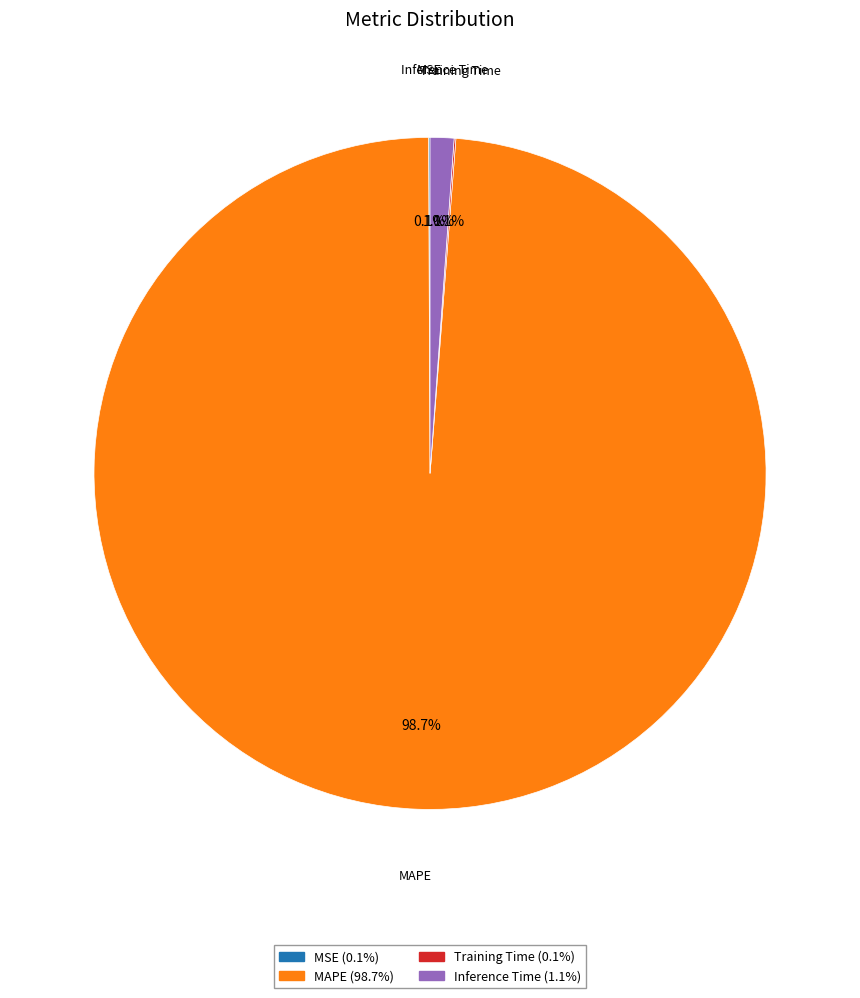

Which slice is the largest?

MAPE